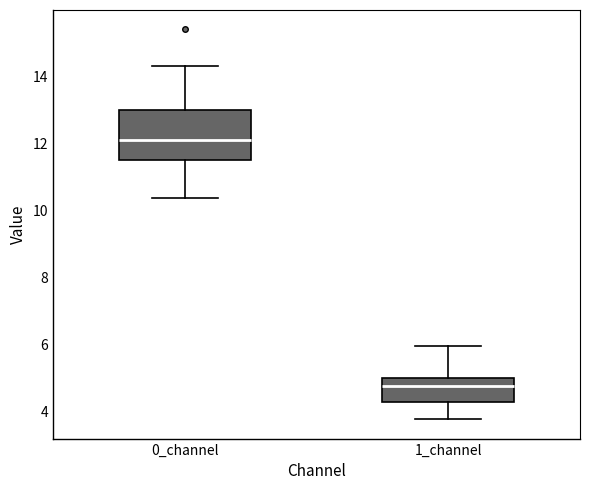

Reading left to right, read every box against the y-axis: the position of its median line, the range the box covers, and the ends of its whiskers. The values are not printed on the chart, so give them approximately, as read against the axis.

0_channel: median 12.2, box 11.4 to 13.0, whiskers 10.4 to 14.4
1_channel: median 4.8, box 4.2 to 5.0, whiskers 3.8 to 6.0